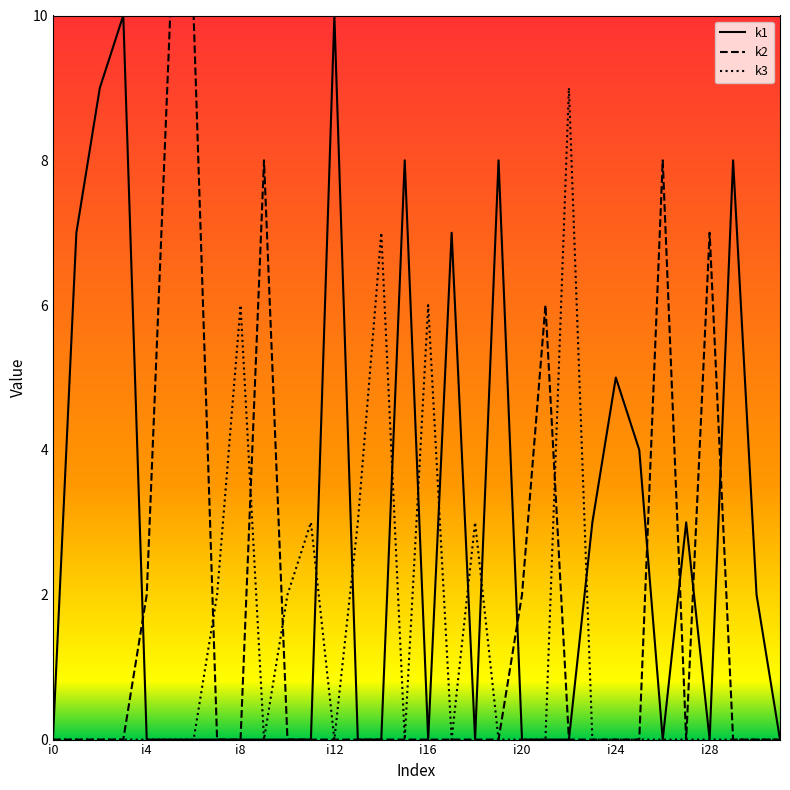

Rank the series by their average value, from highest to lowest.

k1, k2, k3